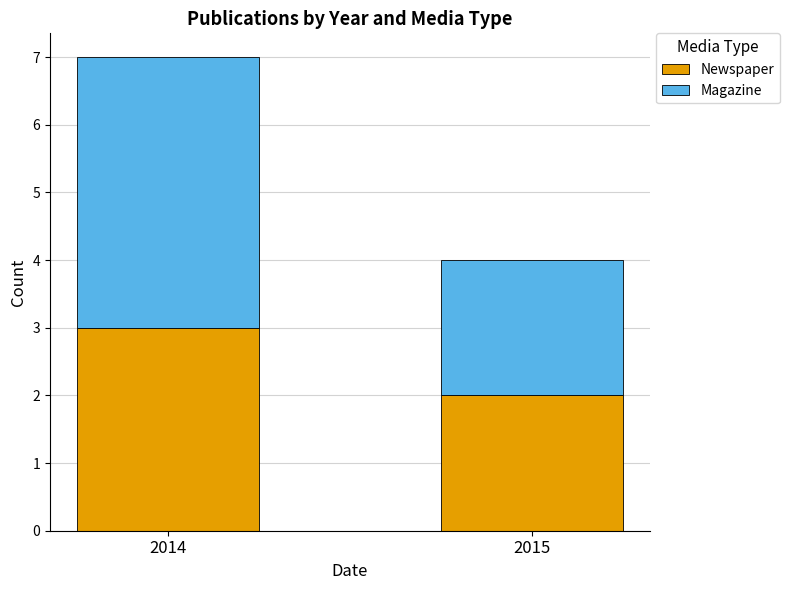

How many data points does each series have?

2